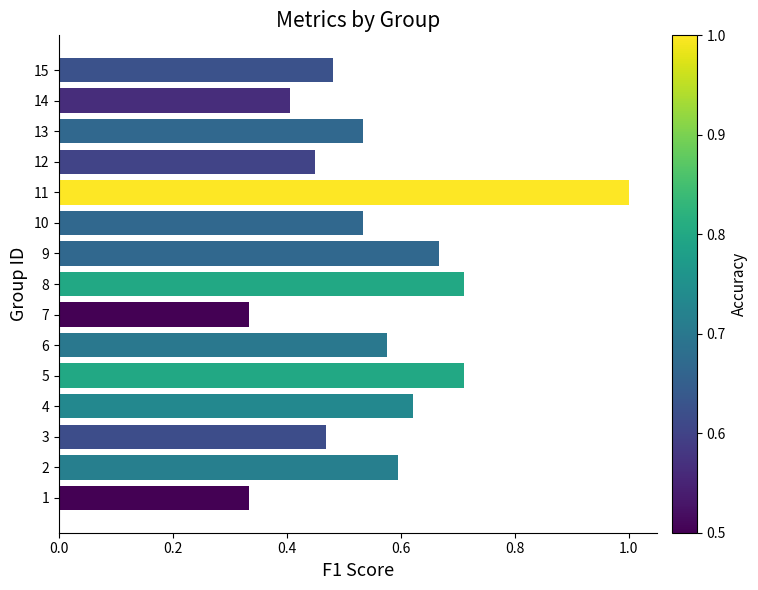

Which has a higher value, 9 or 13?

9